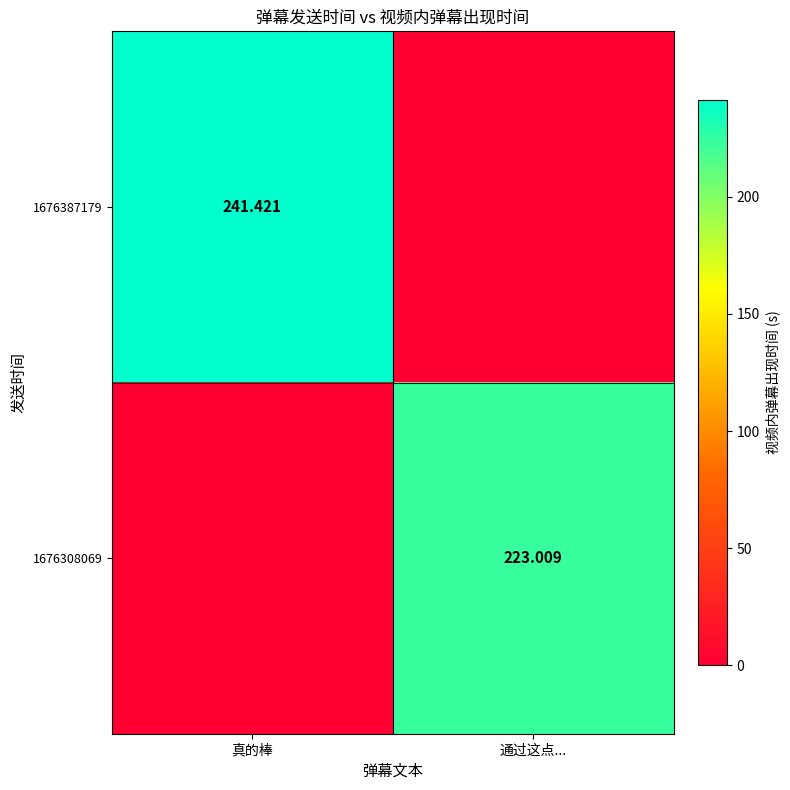

Is the value of 1676308069 at 通过这点... greater than the value of 1676387179 at 真的棒?

No